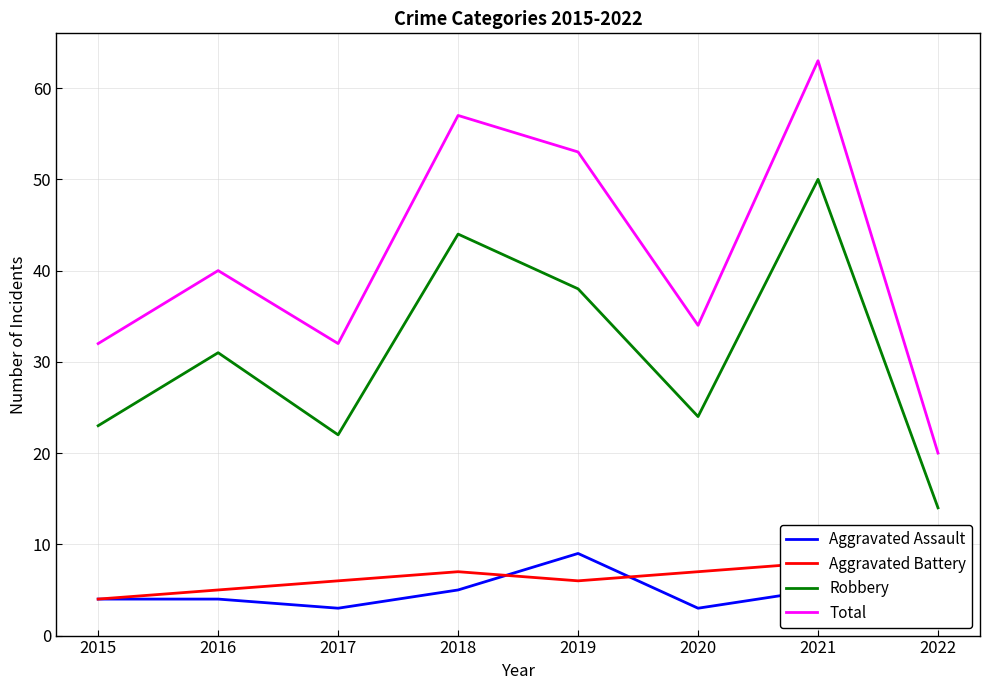

How many values in the Aggravated Assault series exceed 4?

3